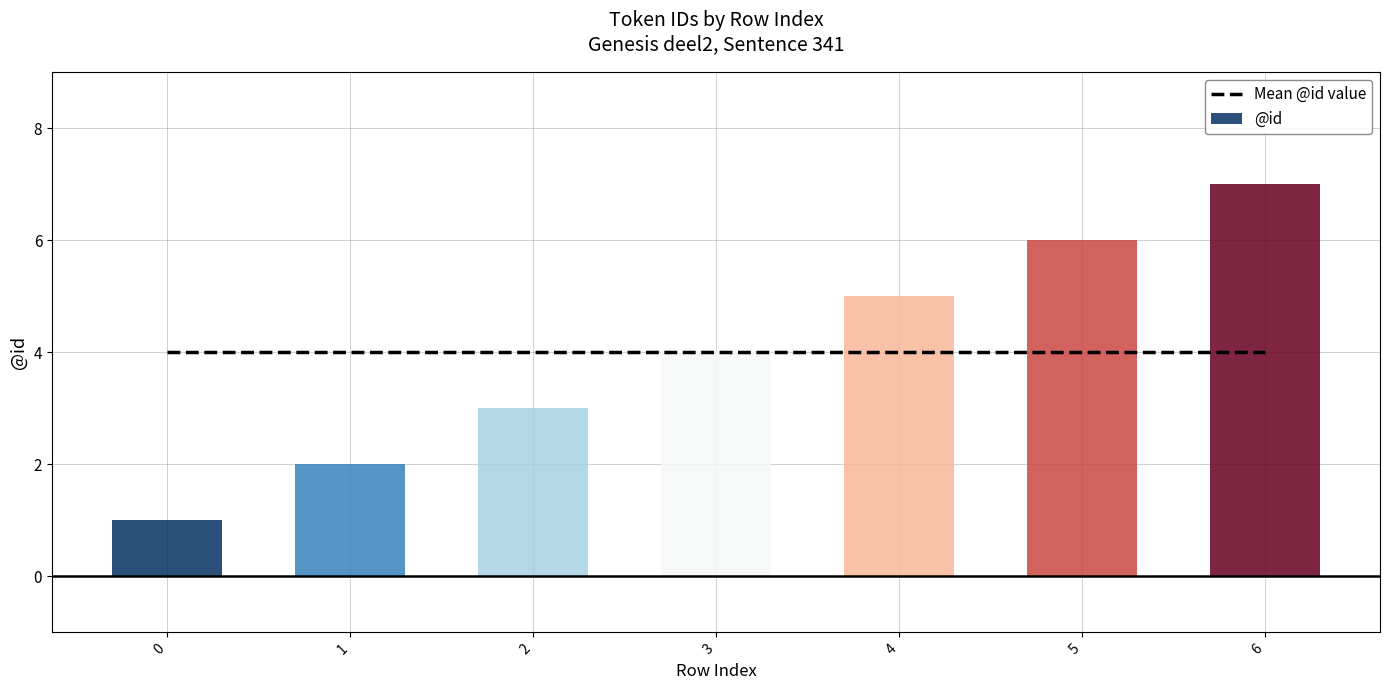

What is the change in value from 0 to 4?

+4